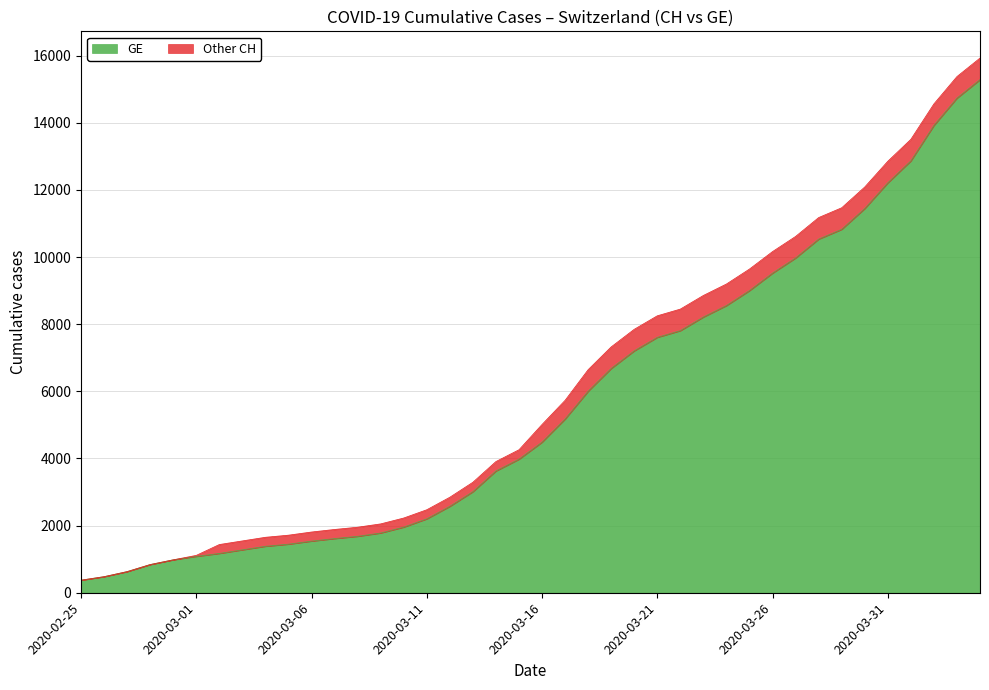

Which label corresponds to the largest value in the chart?

2020-04-04